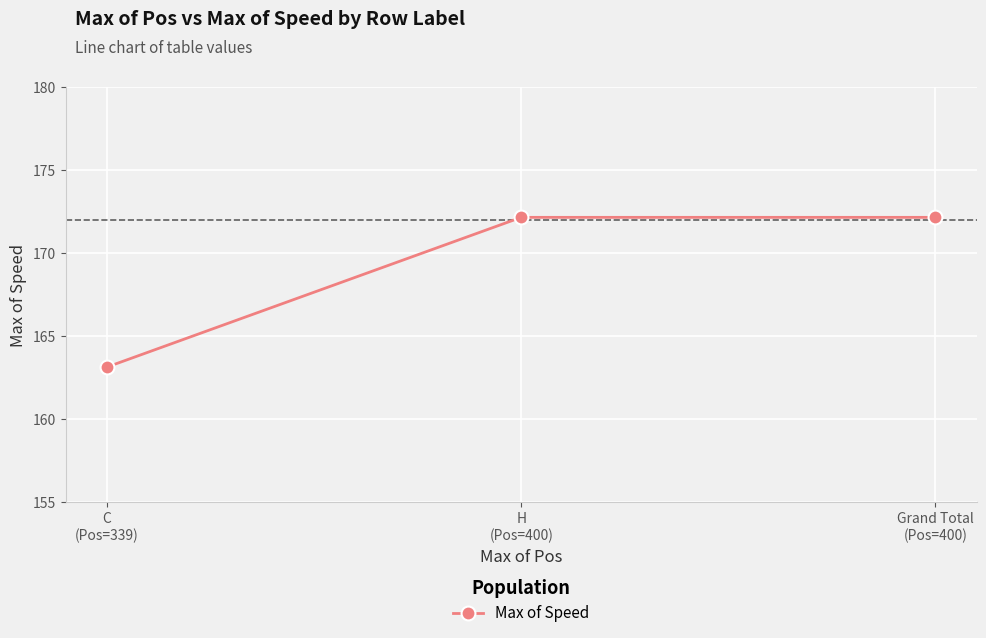

What is the average value?

169.1